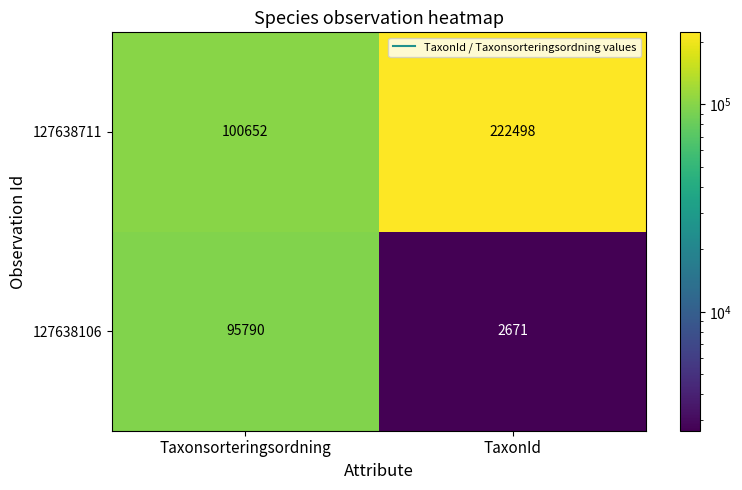

Which category has the highest value across all series?

TaxonId